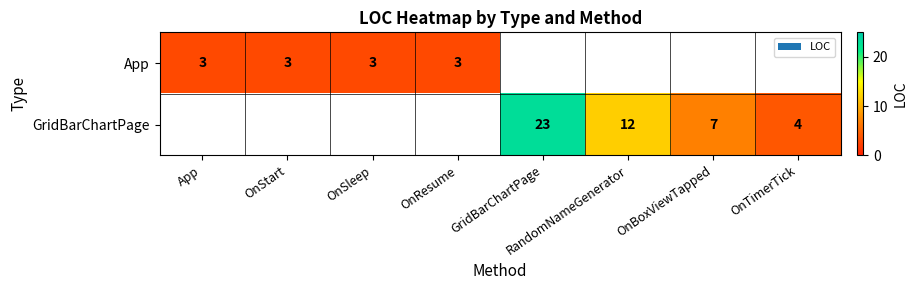

Which category has the lowest value across all series?

App